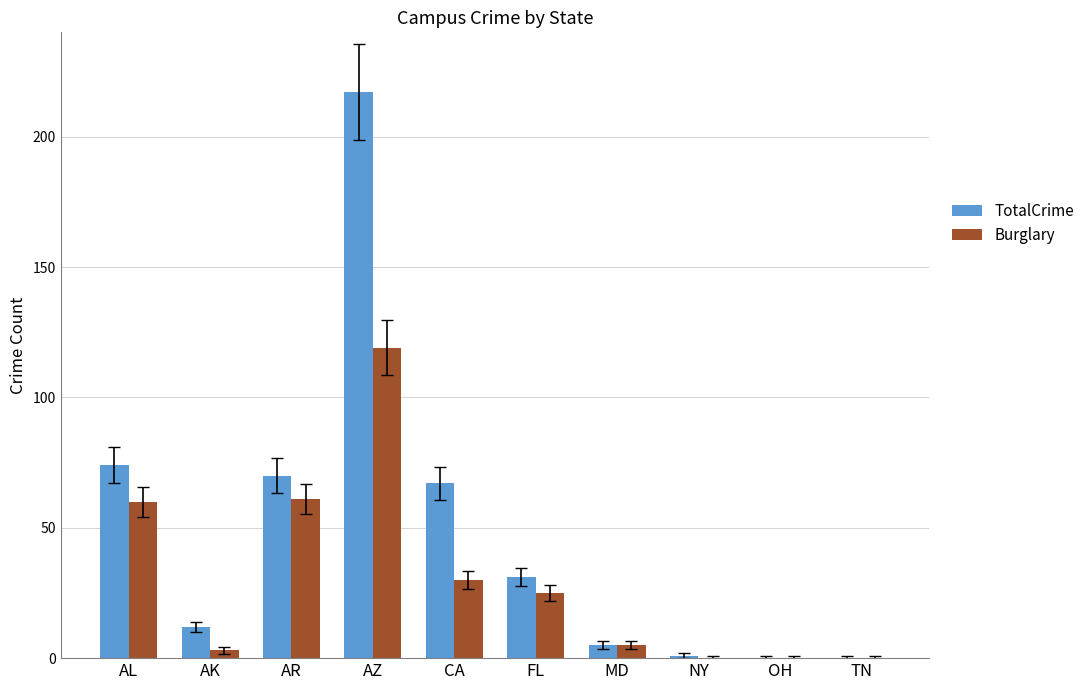

Count the number of categories in the chart.

10